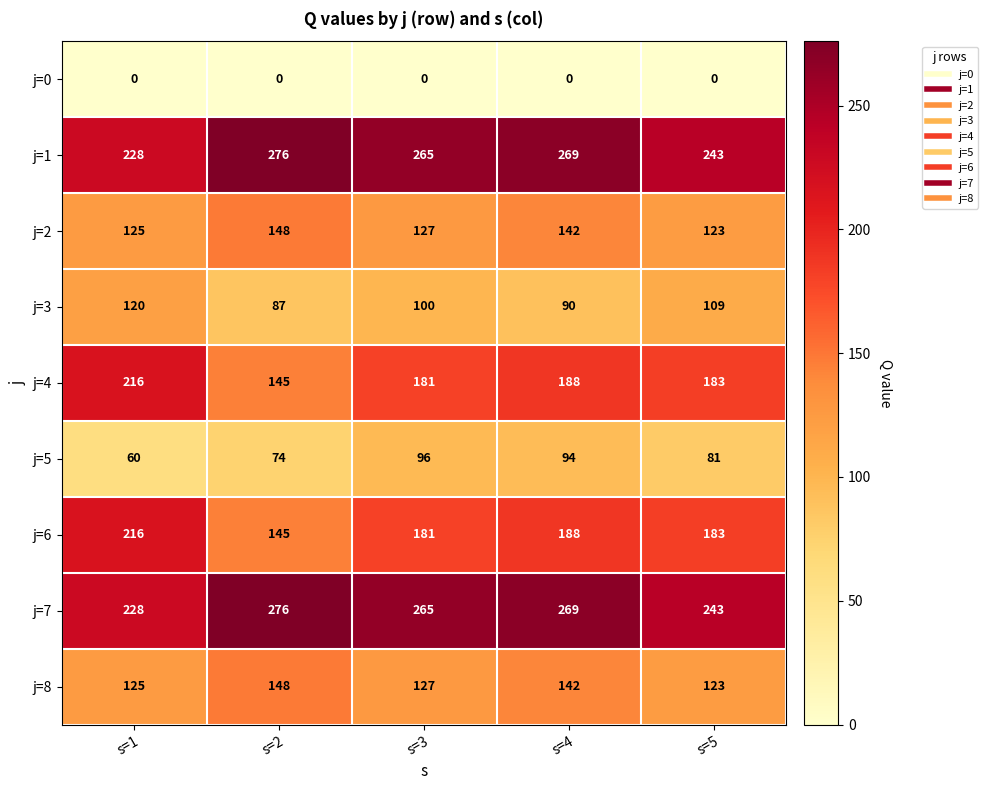

List the labels in order of j=1 value, smallest first.

s=1, s=5, s=3, s=4, s=2